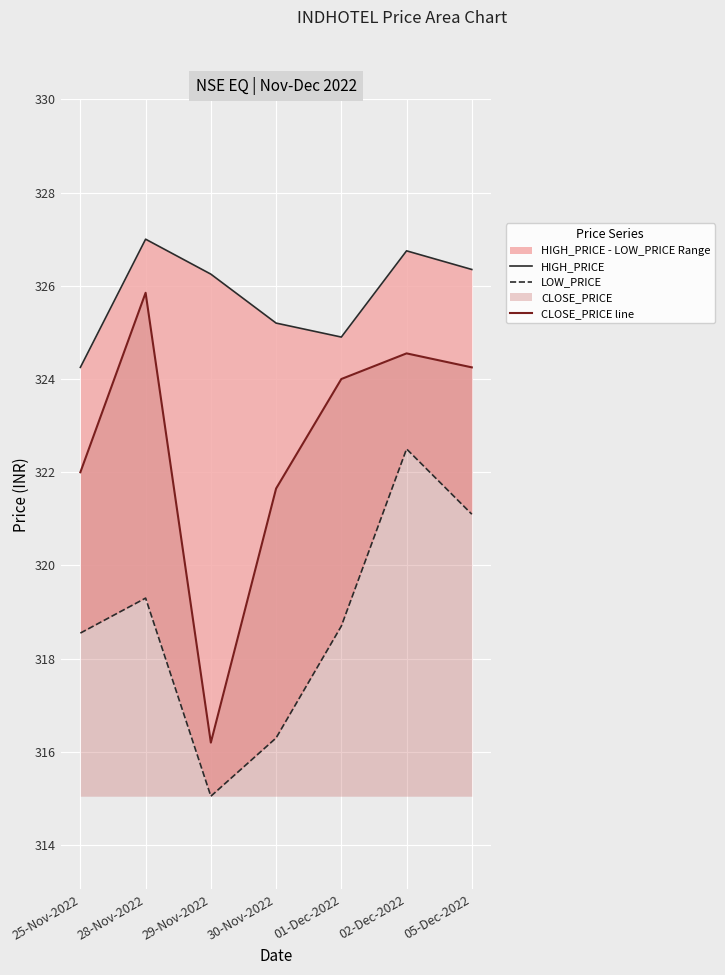

Between 30-Nov-2022 and 02-Dec-2022, which series saw the biggest shift?

LOW_PRICE